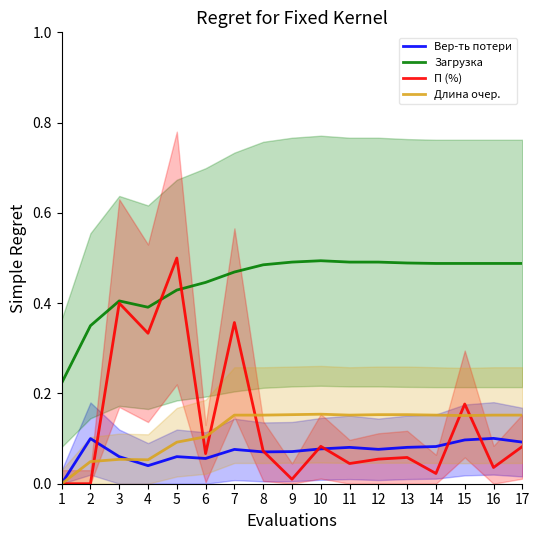

Reading left to right, what are all the values shown in this chart?

Вер-ть потери: 0.0	0.1	0.1	0.0	0.1	0.1	0.1	0.1	0.1	0.1	0.1	0.1	0.1	0.1	0.1	0.1	0.1
Загрузка: 0.2	0.3	0.4	0.4	0.4	0.4	0.5	0.5	0.5	0.5	0.5	0.5	0.5	0.5	0.5	0.5	0.5
П (%): 0.0	0.0	0.4	0.3	0.5	0.1	0.4	0.1	0.0	0.1	0.0	0.1	0.1	0.0	0.2	0.0	0.1
Длина очер.: 0.0	0.0	0.1	0.1	0.1	0.1	0.2	0.2	0.2	0.2	0.2	0.2	0.2	0.2	0.2	0.2	0.2